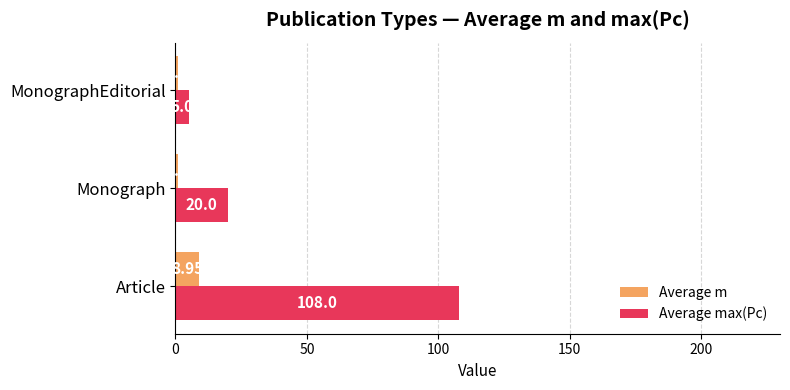

Rank the series by their maximum value, from lowest to highest.

Average m, Average max(Pc)